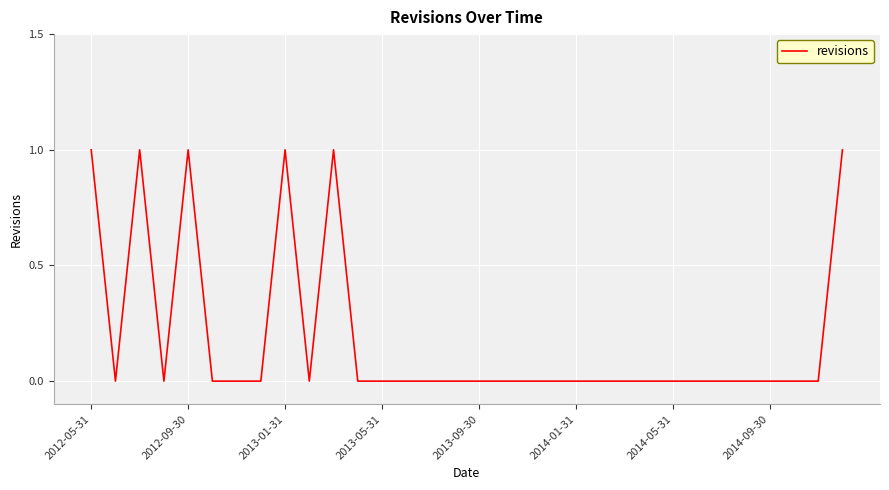

How many lines are shown in the chart?

1